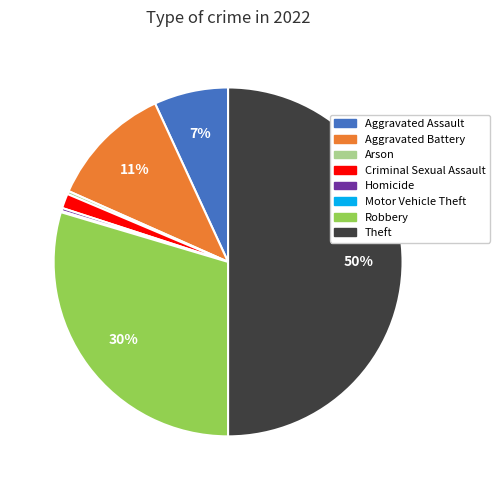

To the nearest percent, what is the average slice percentage?

12%